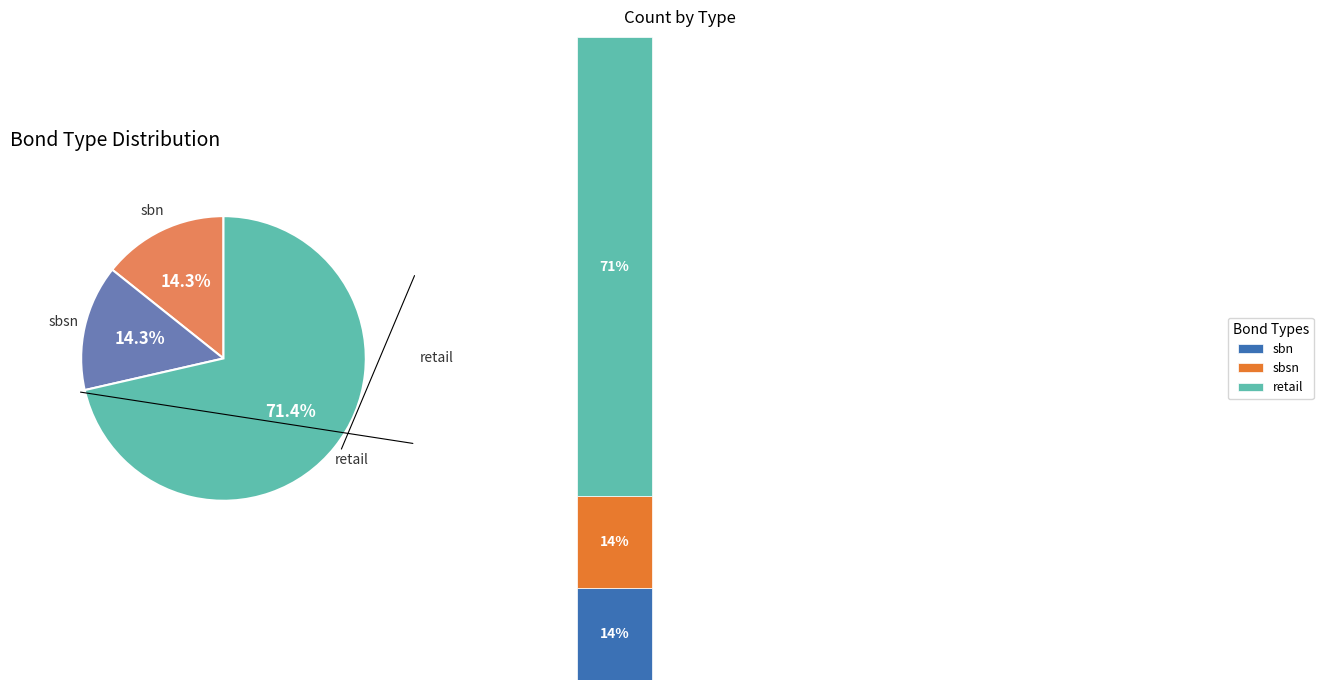

Is it true that sbn is 5% of the pie?

False